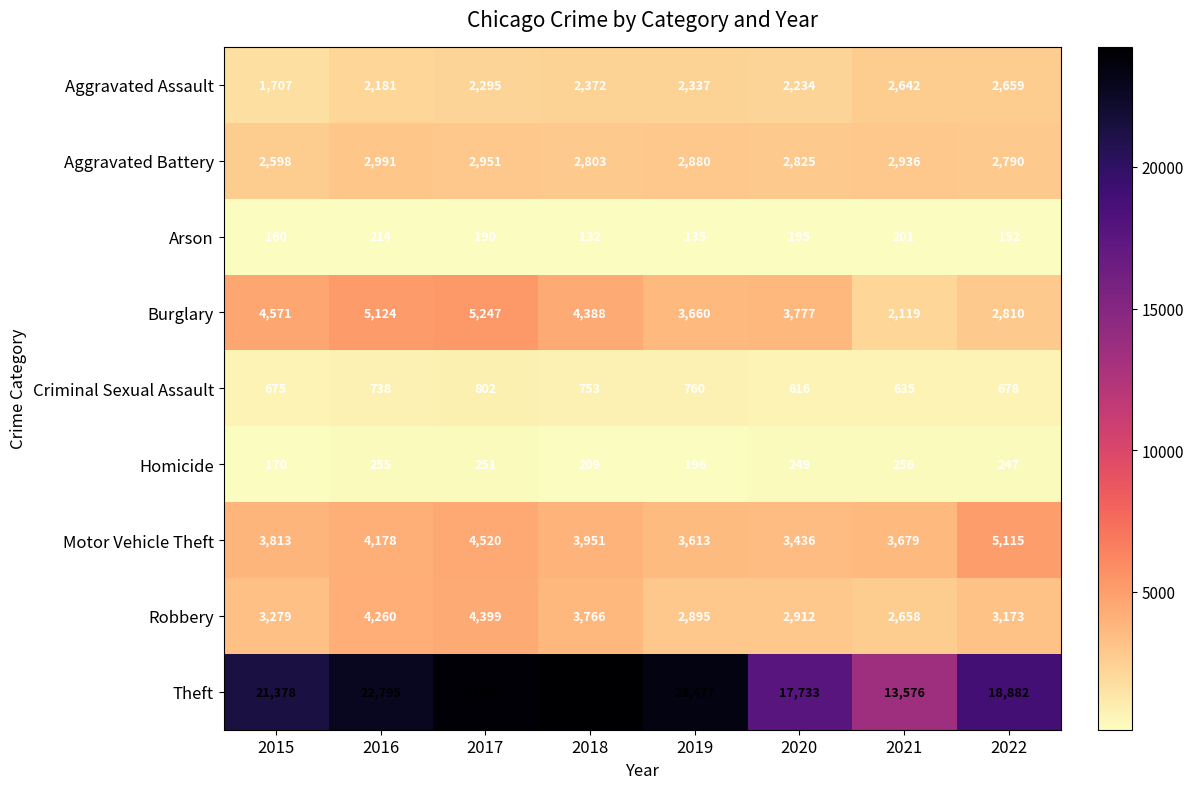

The Burglary series shows 1207 at 2021. True or false?

False